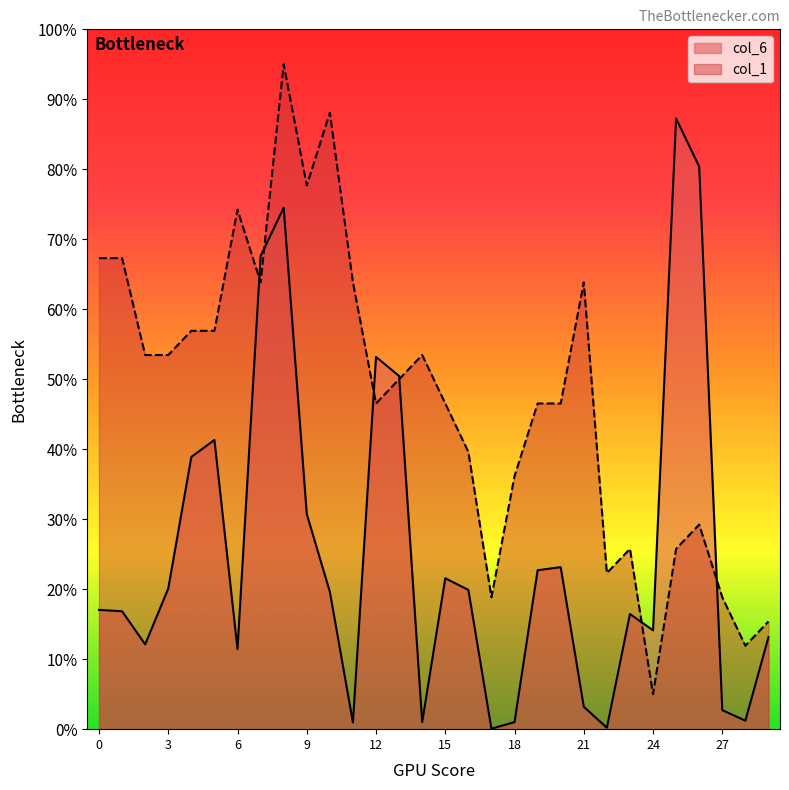

Rank the series by their average value, from highest to lowest.

col_1, col_6